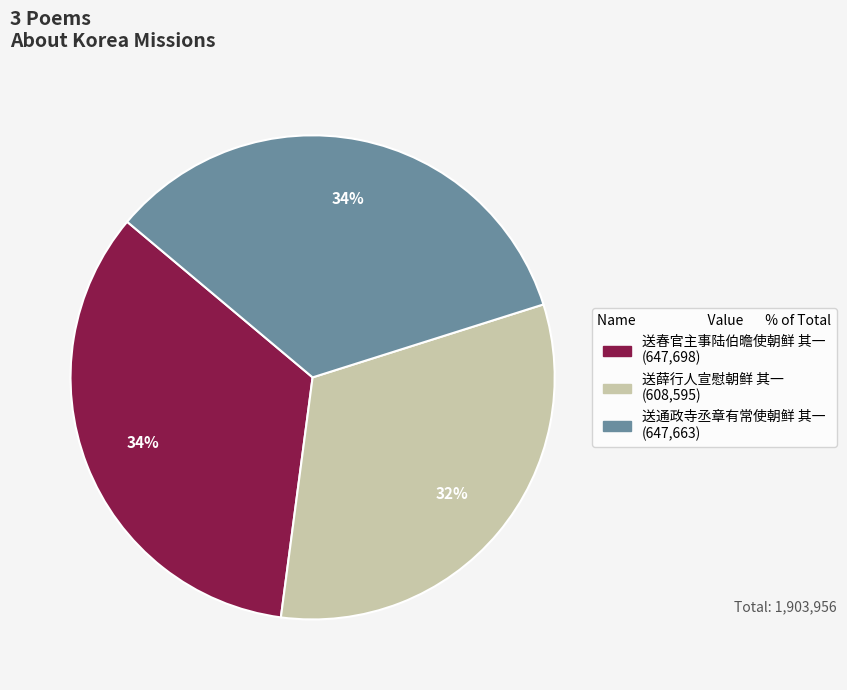

Combined, do 送春官主事陆伯曕使朝鲜 其一 and 送薛行人宣慰朝鲜 其一 account for over 50%?

Yes